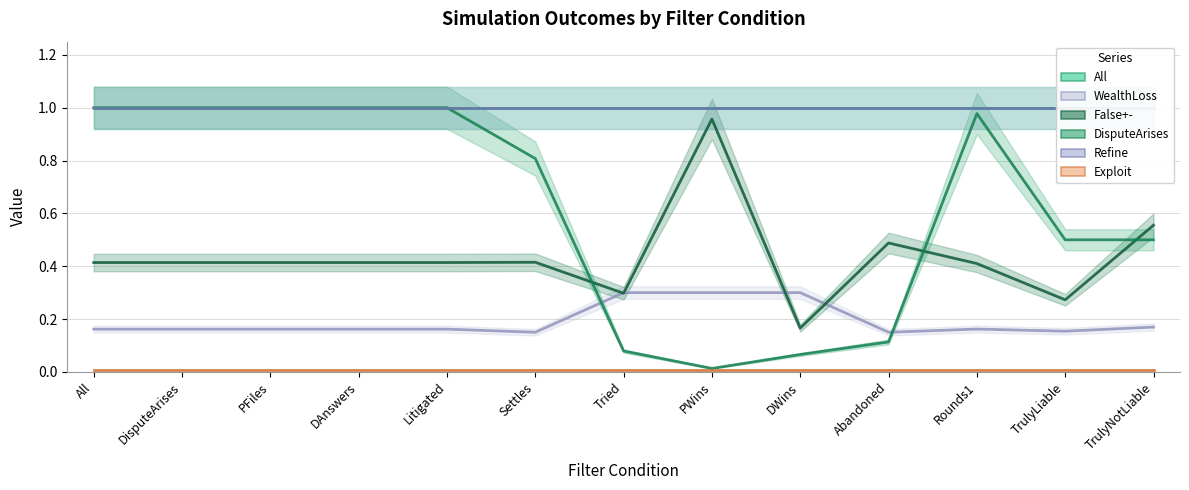

The False+- series shows 0.2 at DWins. True or false?

True